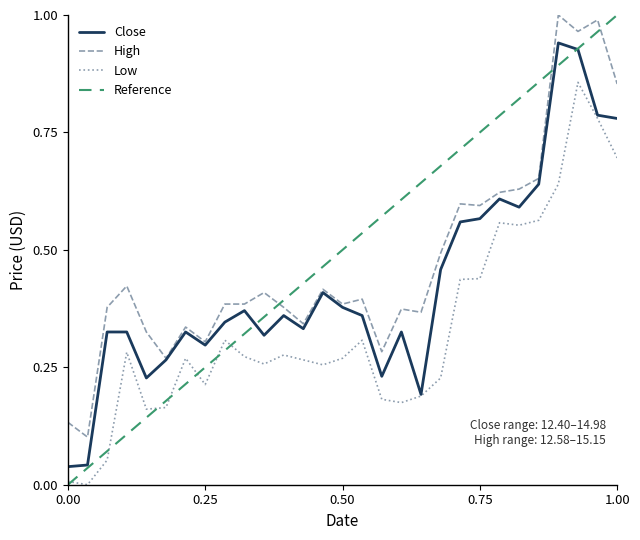

What is the highest value of the Close series?

0.9